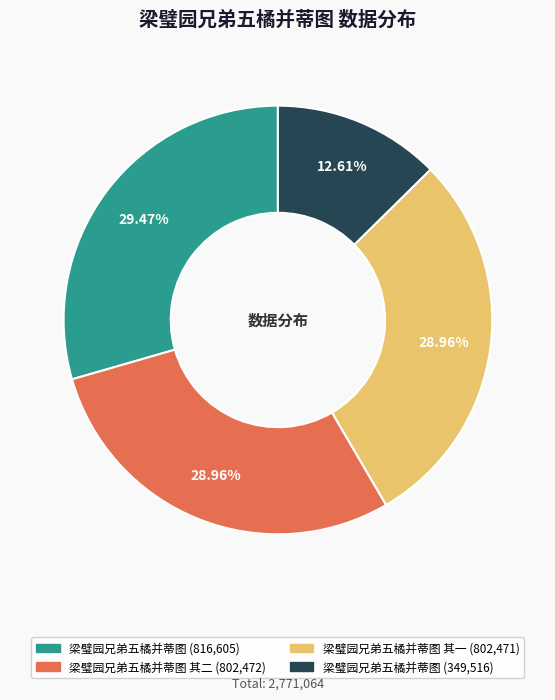

Is there any slice that represents more than half of the pie?

No